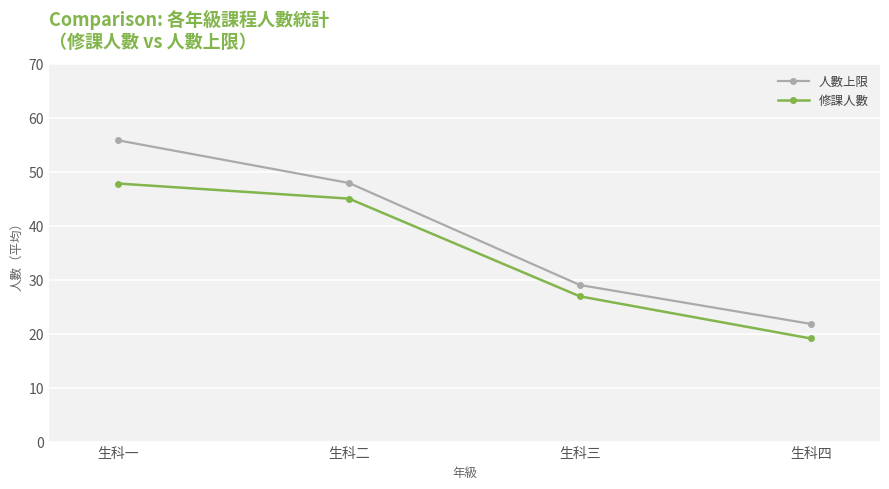

What are all the series names shown in the legend?

人數上限, 修課人數